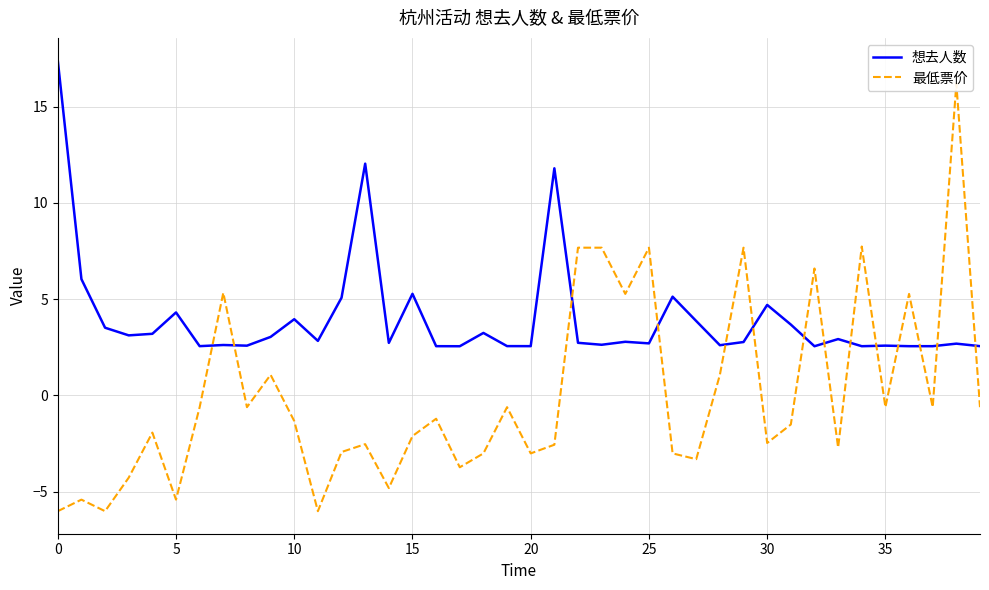

The value of 想去人数 at 5 is 9.9. True or false?

False